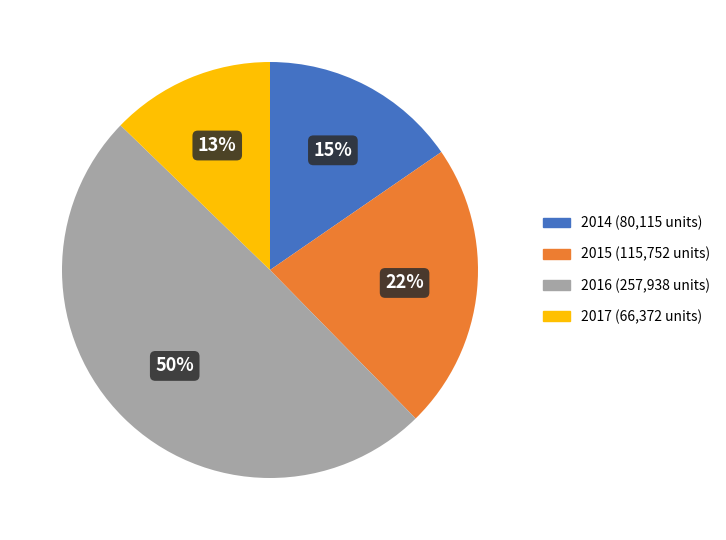

To the nearest percent, what is the average slice percentage?

25%